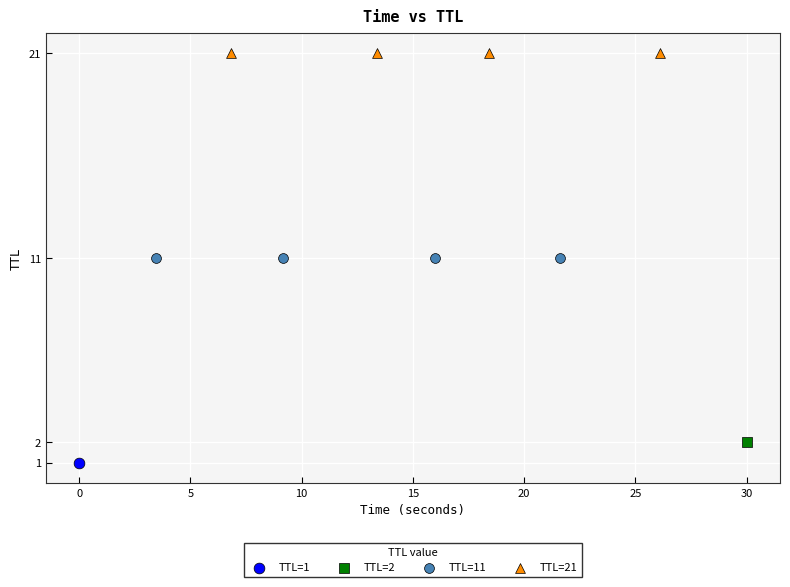

Which series contains the highest Y value?

TTL=21